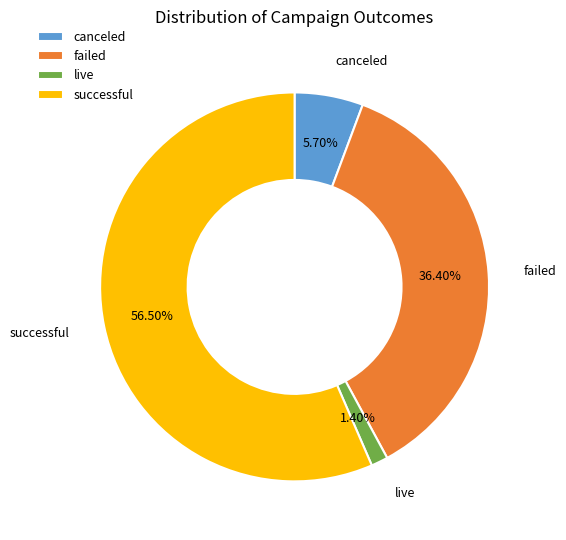

To the nearest percent, what is the average slice percentage?

25%